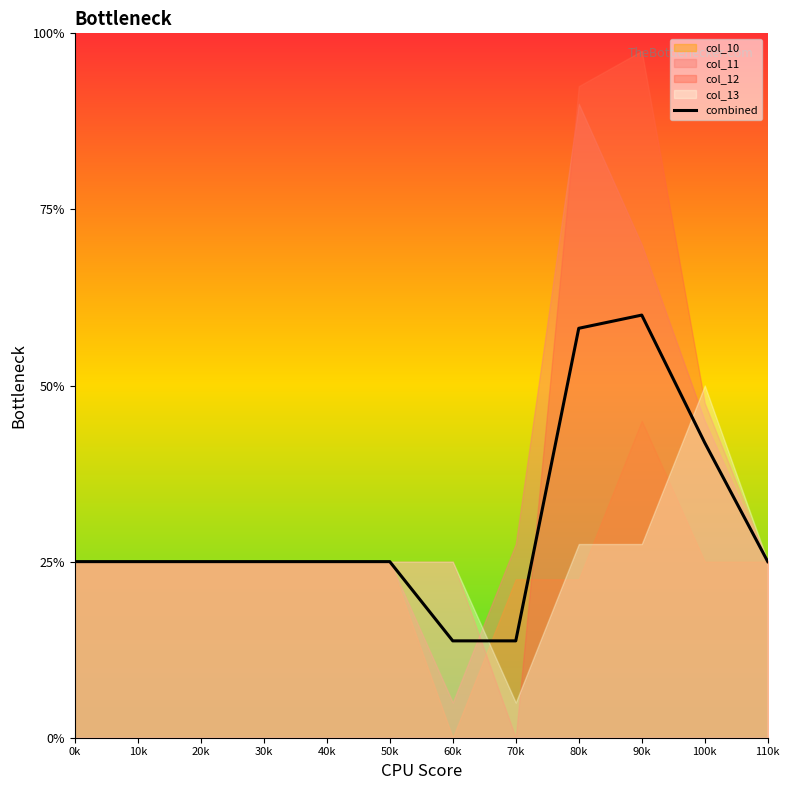

Is it true that the value at 0k is 10.0?

True